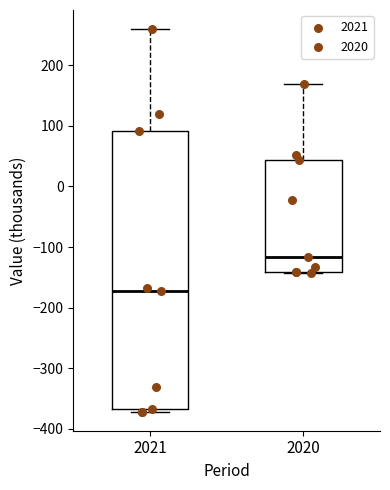

Where does the median line of the box at x = 2021 sit on the y-axis? The values are not printed on the chart, so give them approximately, as read against the axis.

-170